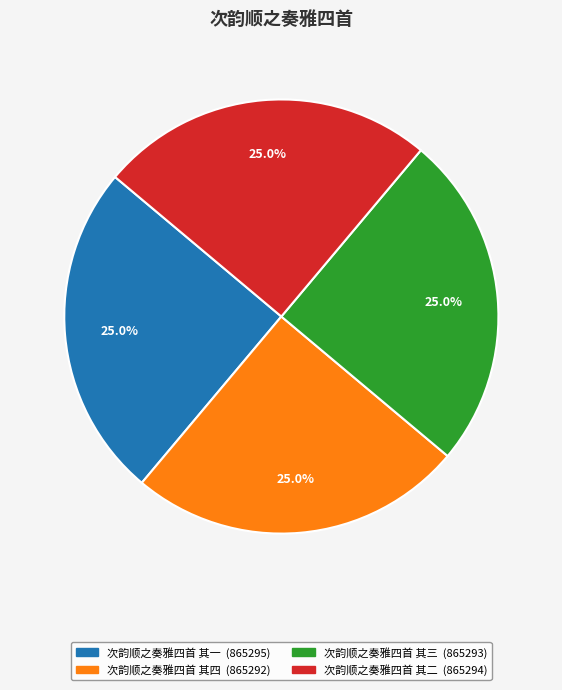

What percentage is the 次韵顺之奏雅四首 其二 slice, to the nearest percent?

25%